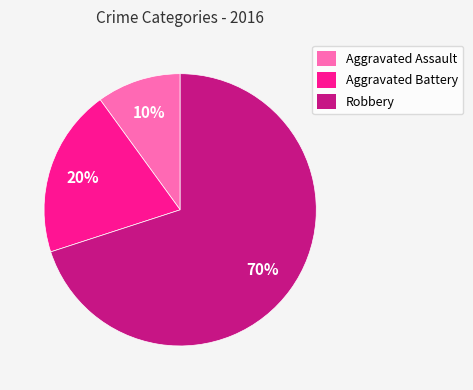

Which has a higher value, Aggravated Assault or Aggravated Battery?

Aggravated Battery